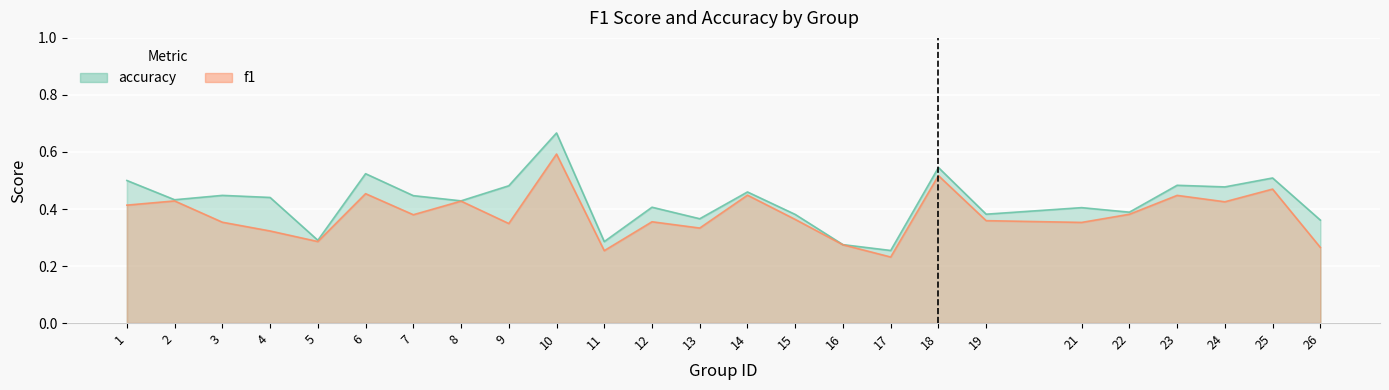

Count the number of categories in the chart.

25